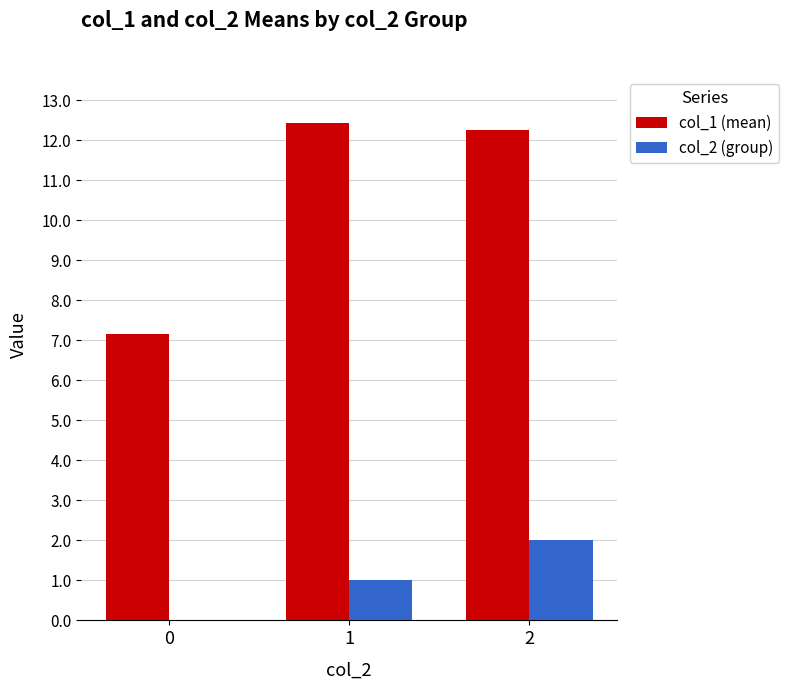

What is the spread (max minus min) of values at 1?

11.4